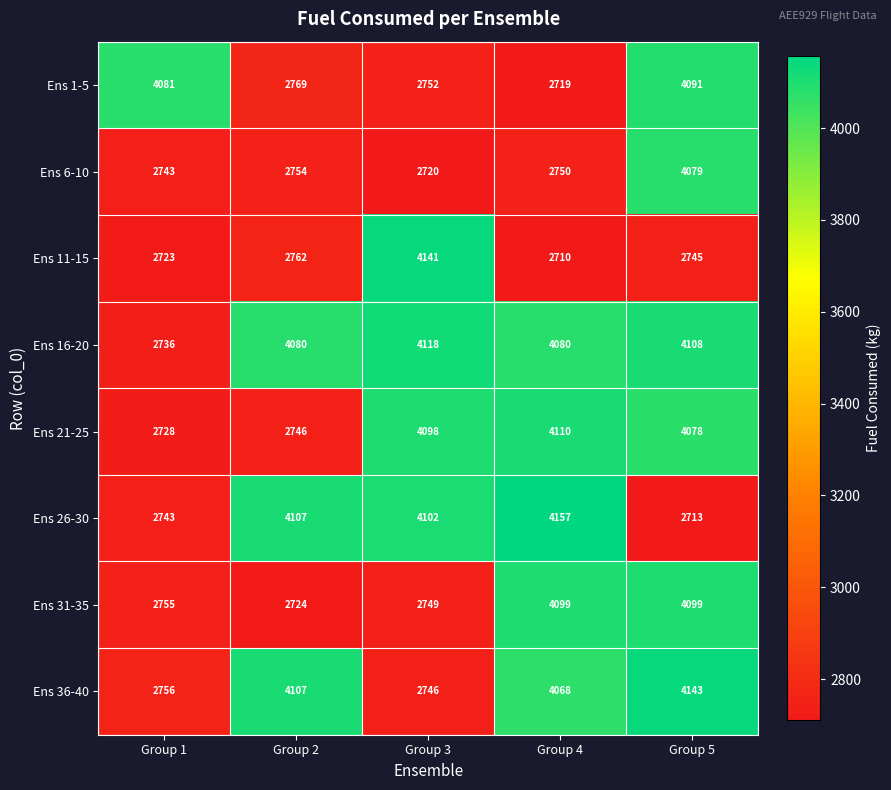

What is the difference between the maximum and minimum values in the Ens 26-30 series?

1444